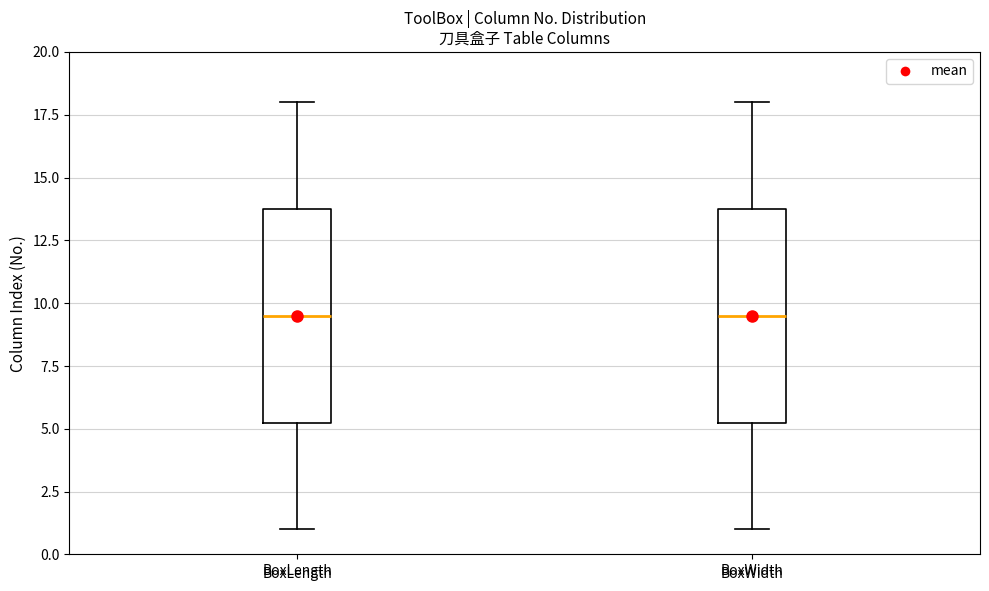

Reading left to right, read every box against the y-axis: the position of its median line, the range the box covers, and the ends of its whiskers. The values are not printed on the chart, so give them approximately, as read against the axis.

BoxLength: median 9.5, box 5.5 to 14.0, whiskers 1.0 to 18.0
BoxWidth: median 9.5, box 5.5 to 14.0, whiskers 1.0 to 18.0